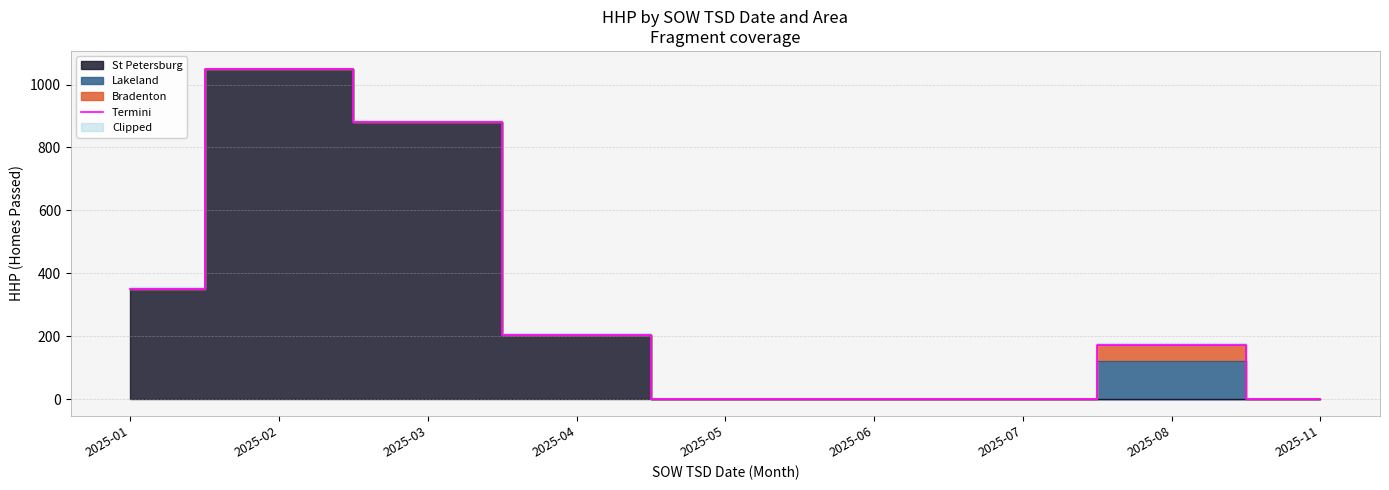

How many values are between 0 and 350?

7